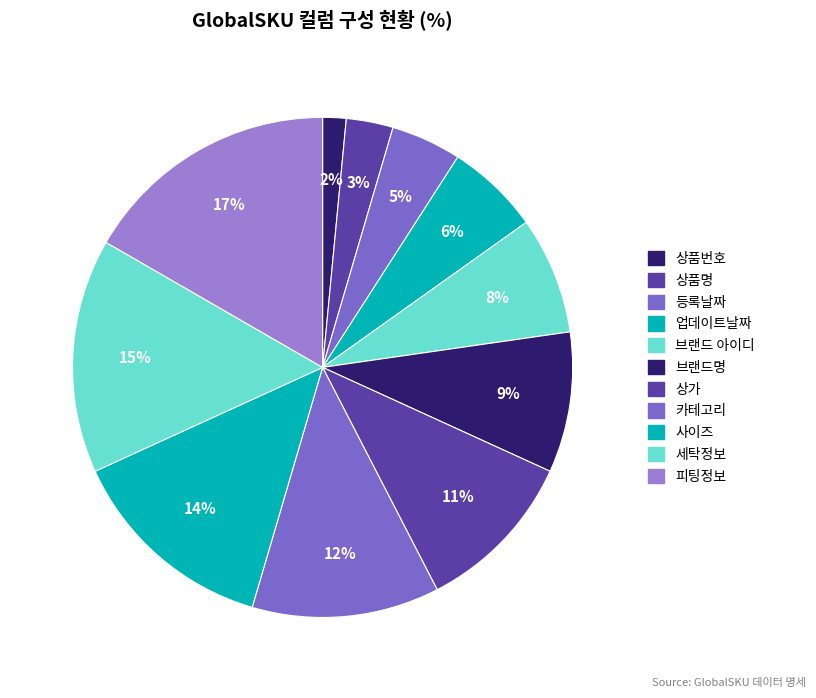

Count the number of slices in the pie.

11